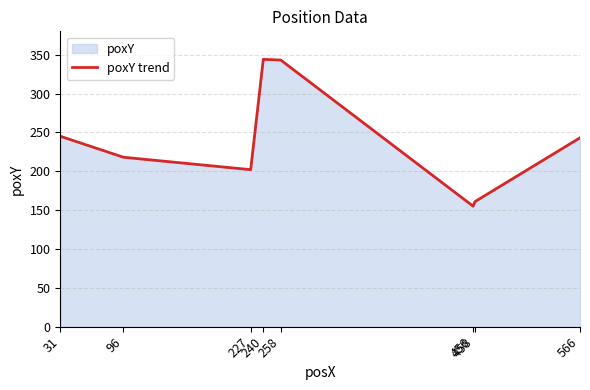

What is the difference between the second highest and second lowest values?

182